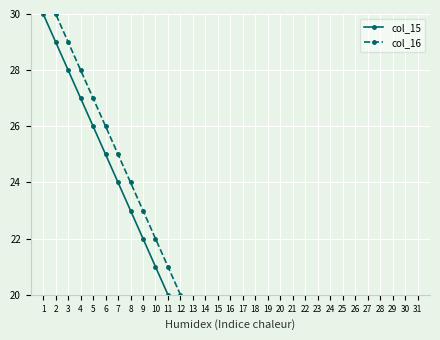

The value of col_16 at 3 is 29. True or false?

True